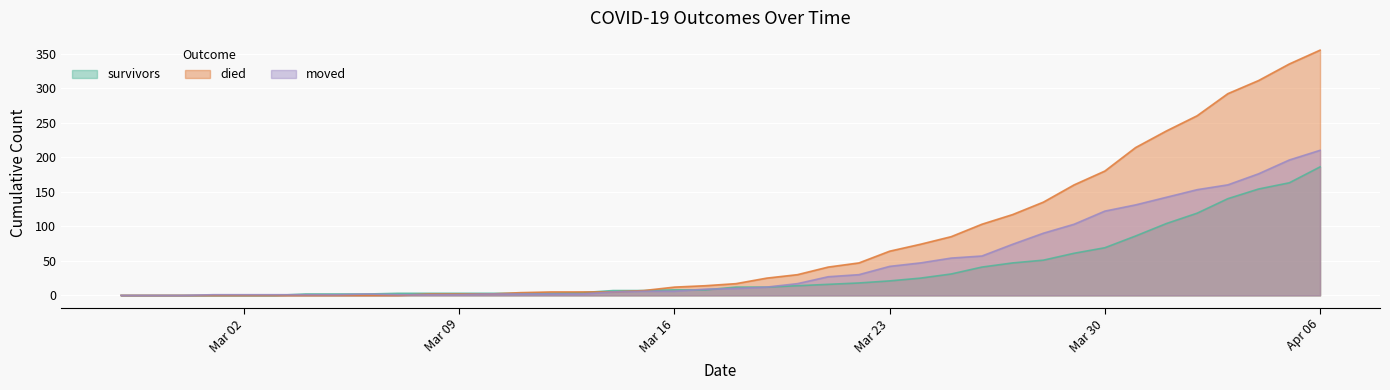

Which series has the largest range (max minus min)?

died